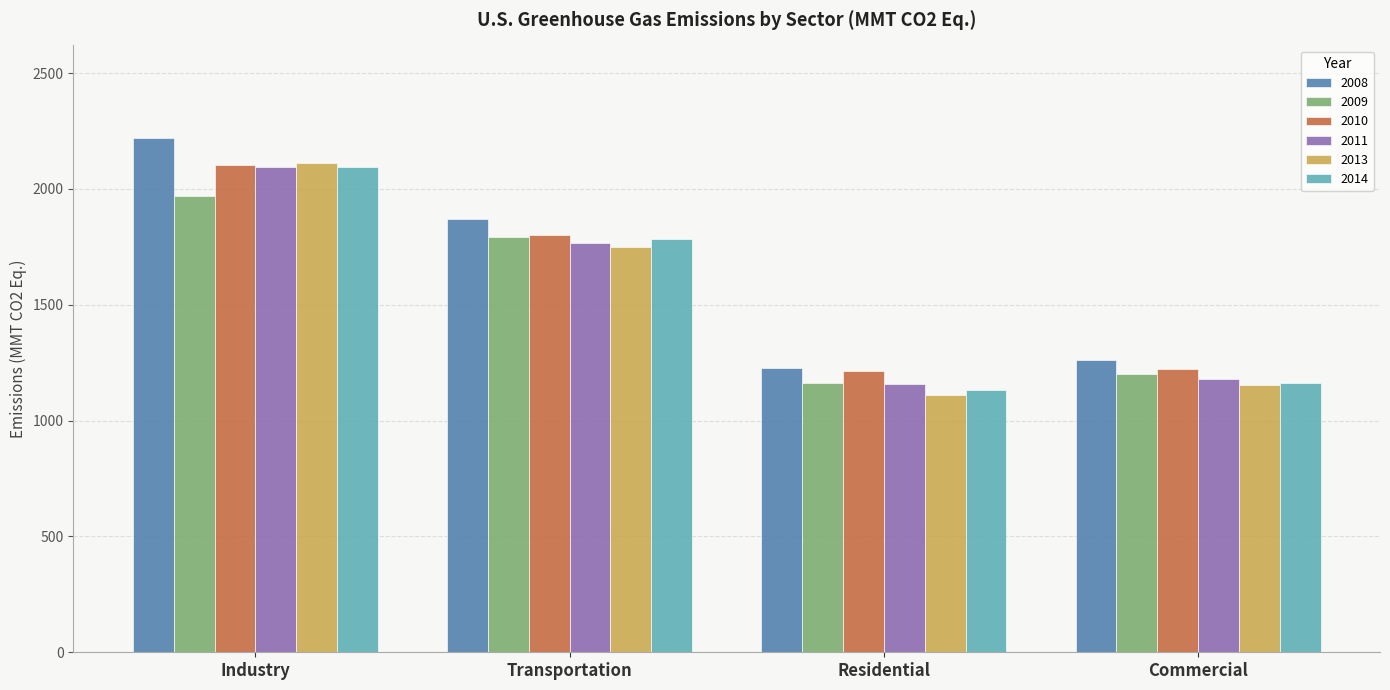

How many bars are there in total?

24